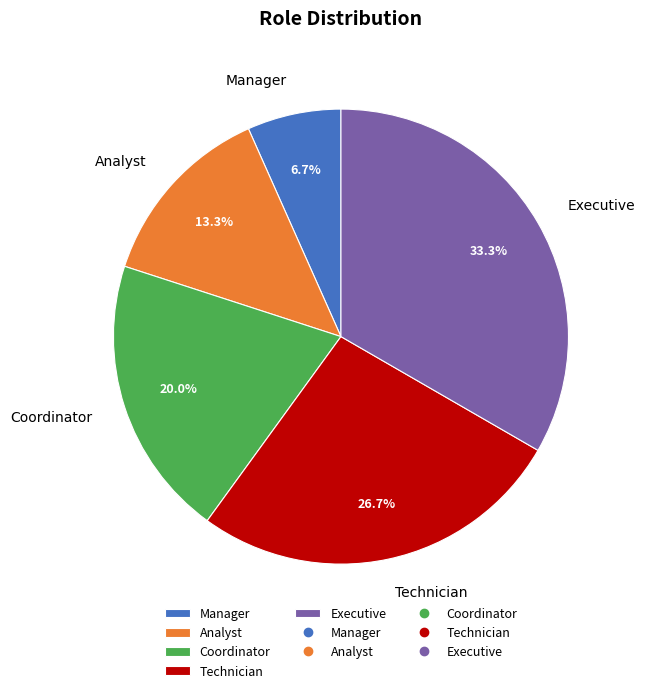

Count the number of slices in the pie.

5